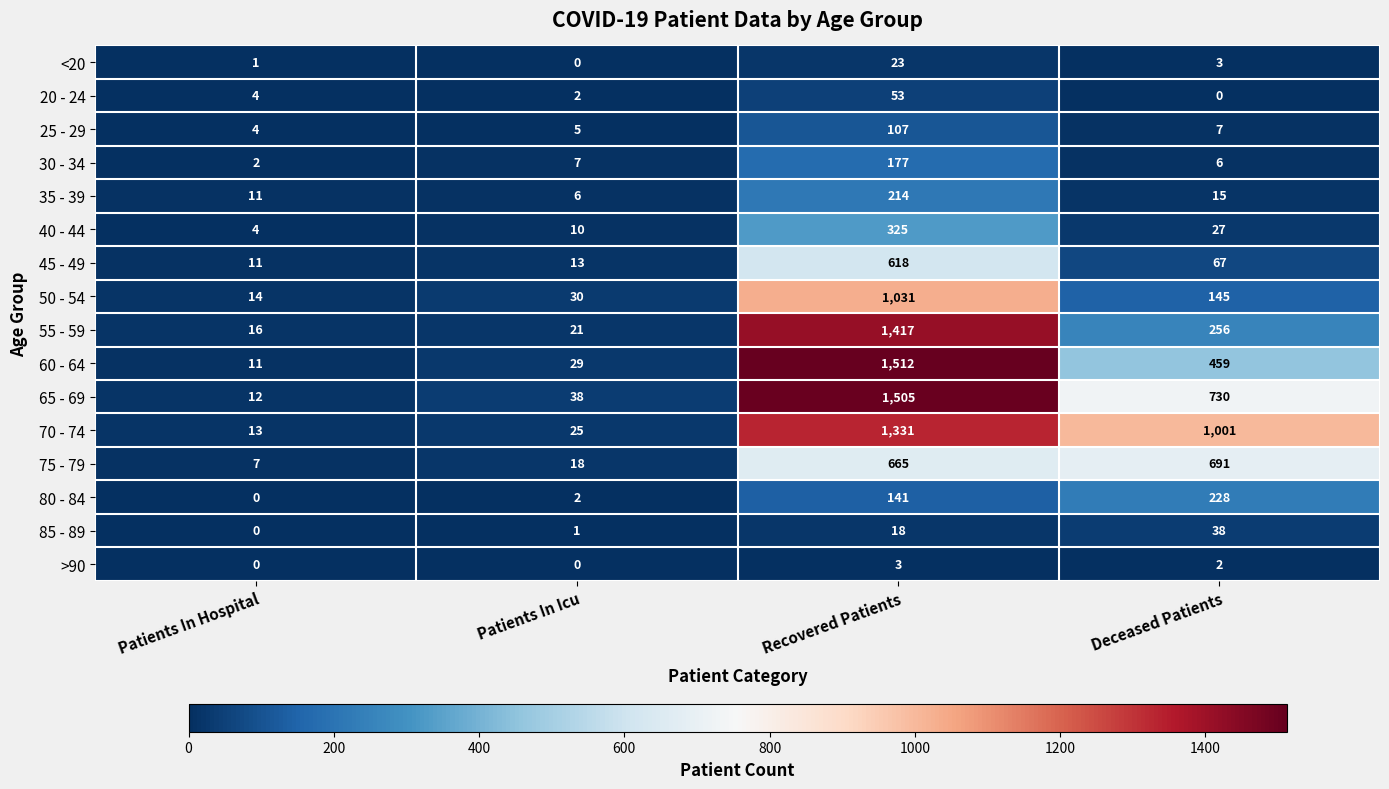

The value of <20 at Deceased Patients is 3. True or false?

True